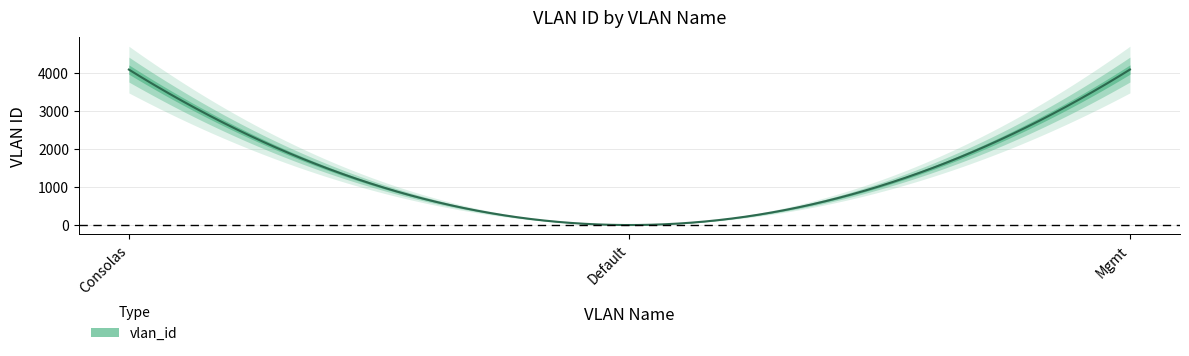

How many data points are less than 4094?

1